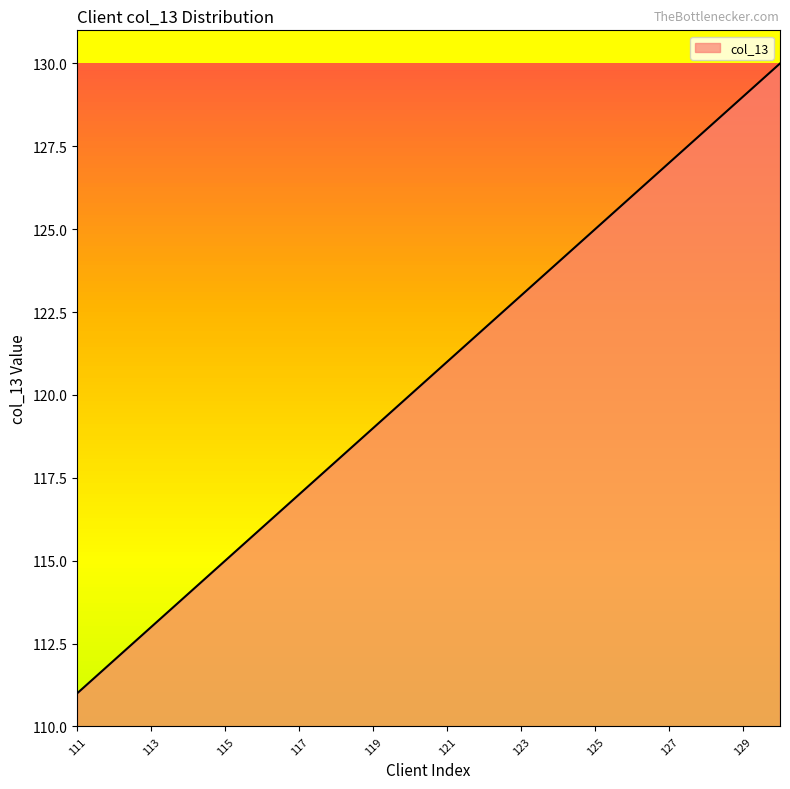

What is the maximum value shown in the chart?

130